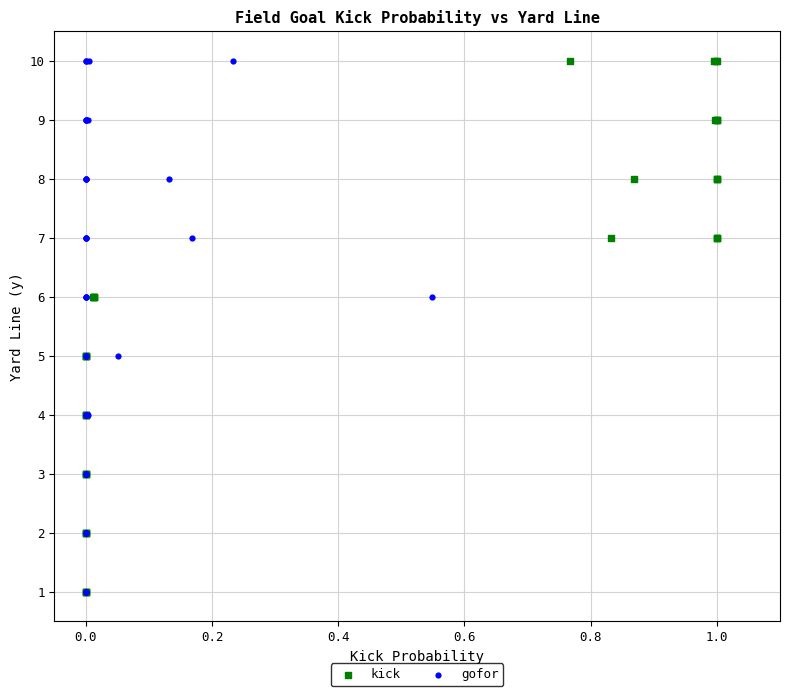

What are all the series names shown in the legend?

kick, gofor